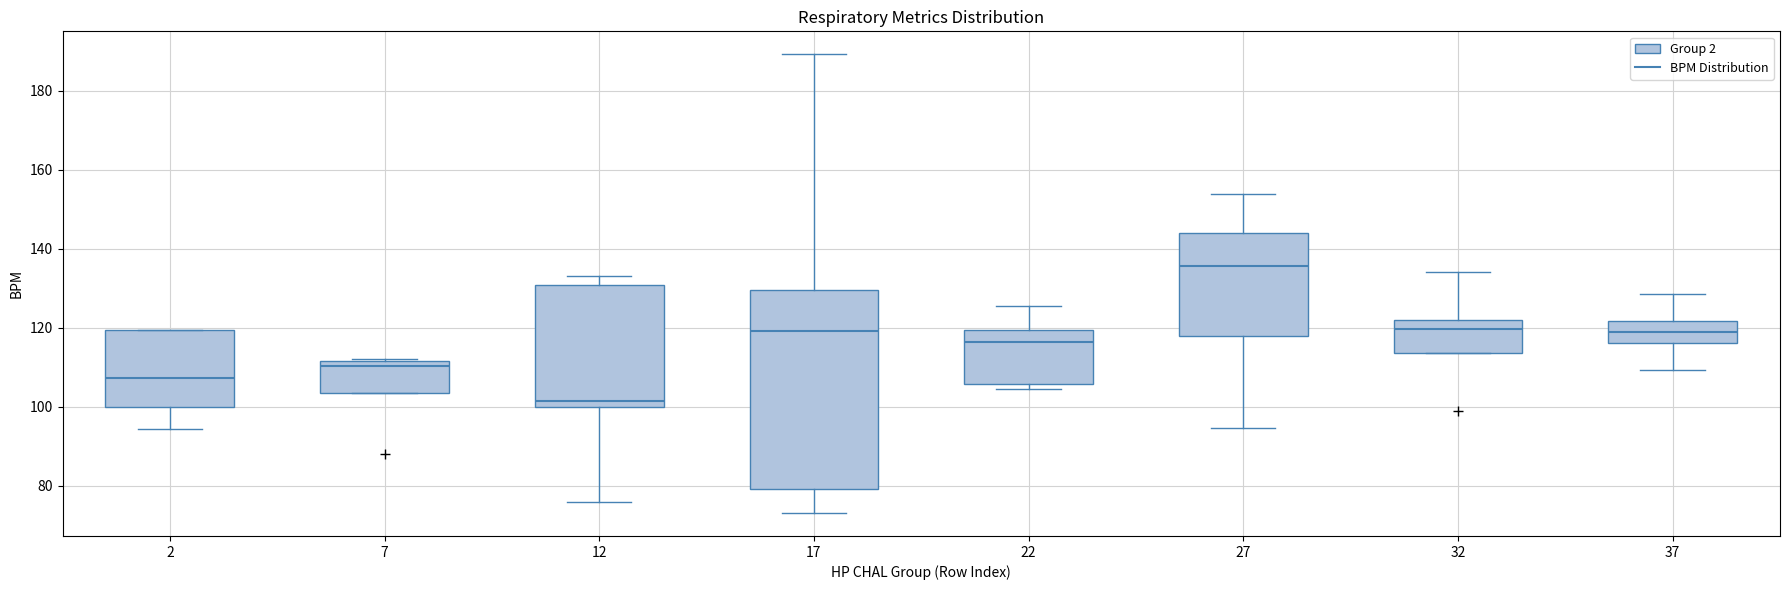

Where does the lower whisker of the box at x = 17 end on the y-axis? The values are not printed on the chart, so give them approximately, as read against the axis.

74